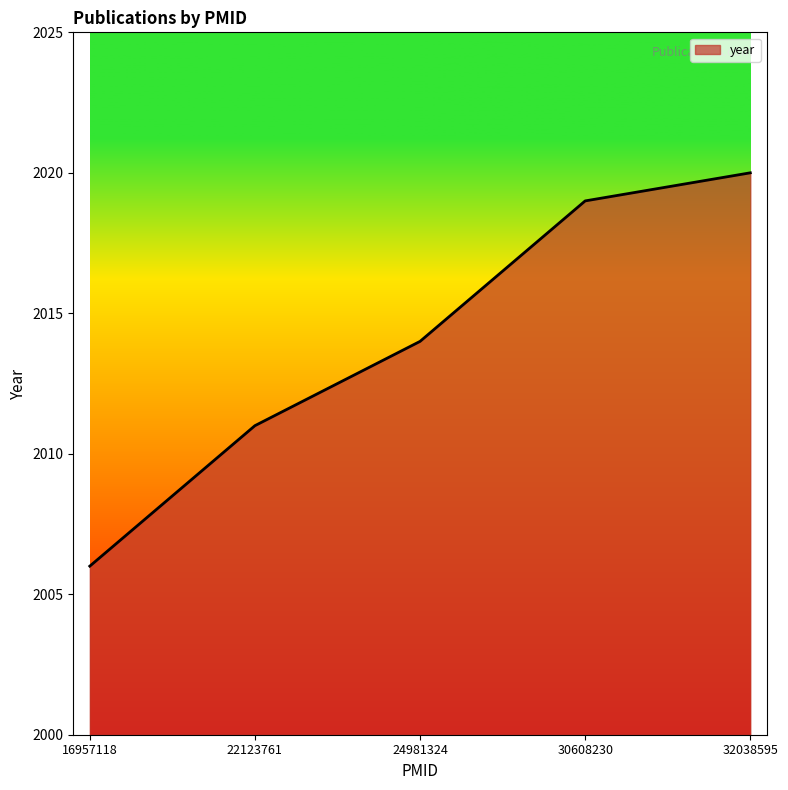

Reading left to right, list all the values displayed in this chart.

16957118=2006	22123761=2011	24981324=2014	30608230=2019	32038595=2020